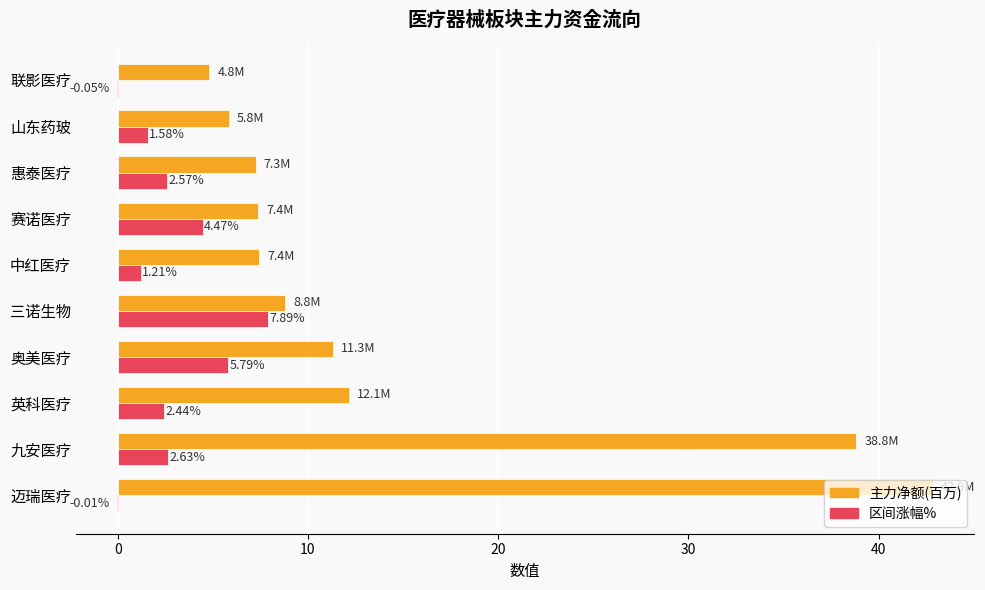

How many data points does each series have?

10